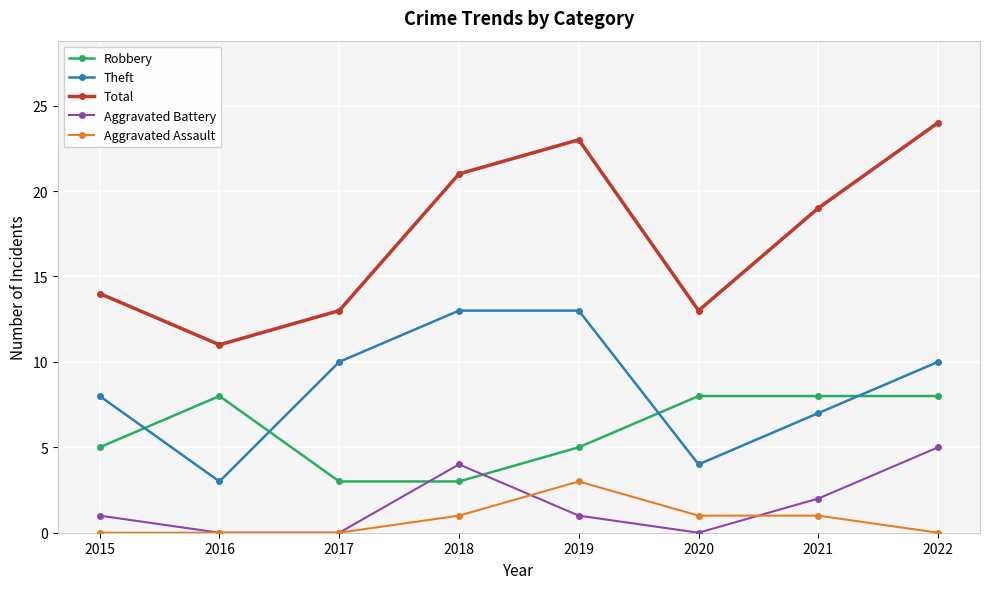

What is the sum of all Theft values?

68